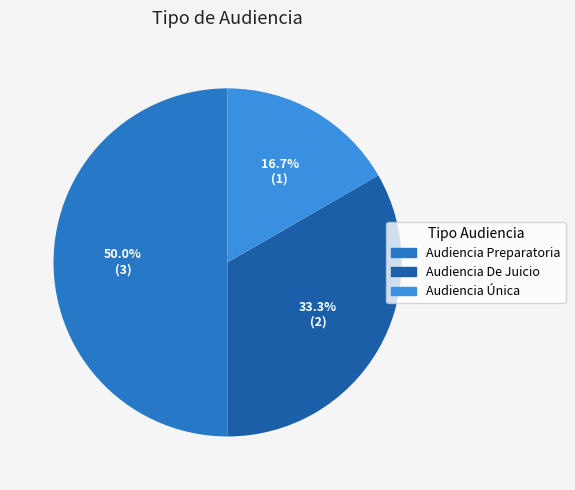

Rank the categories by value from lowest to highest.

Audiencia Única, Audiencia De Juicio, Audiencia Preparatoria